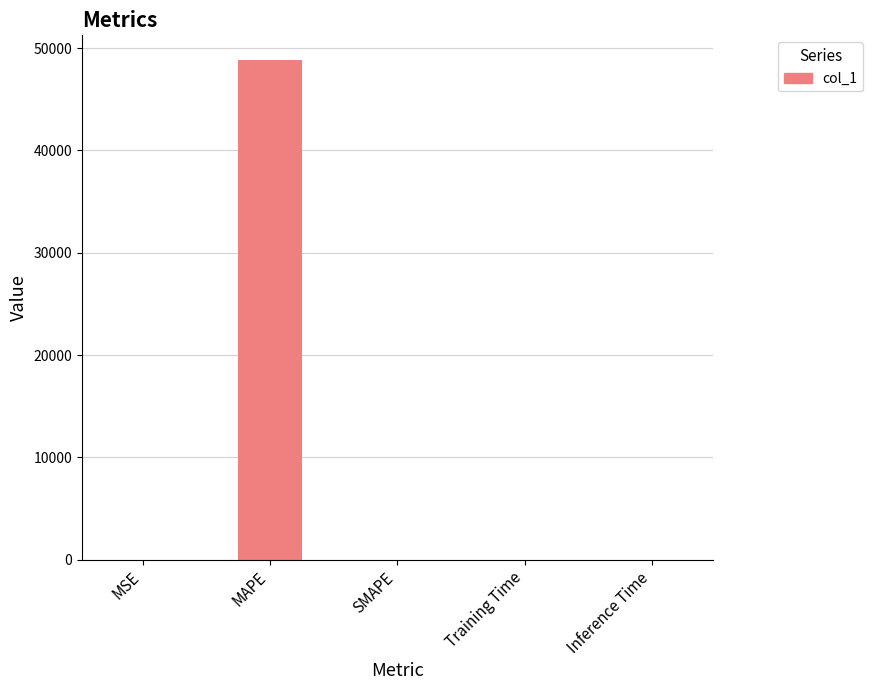

Are the bars horizontal?

No